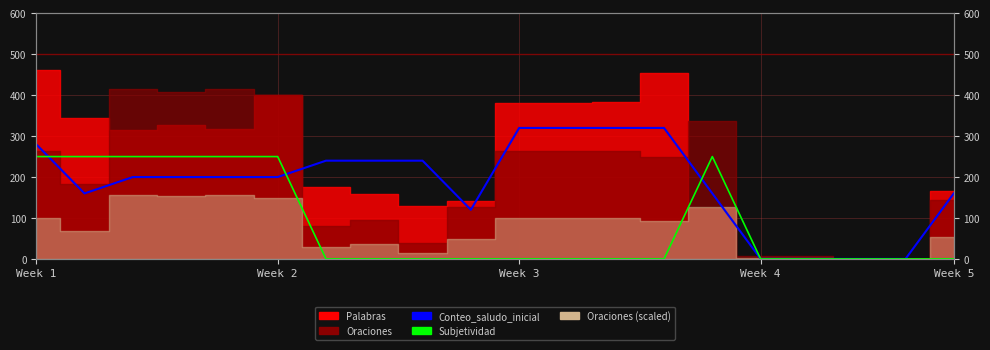

How many lines are shown in the chart?

2